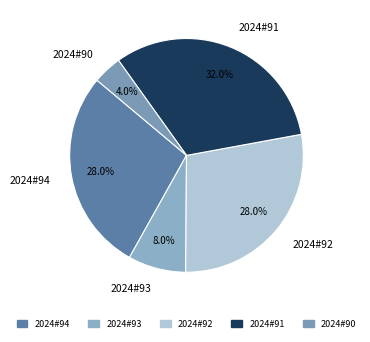

How much of the chart is everything except 2024#94?

72.0%